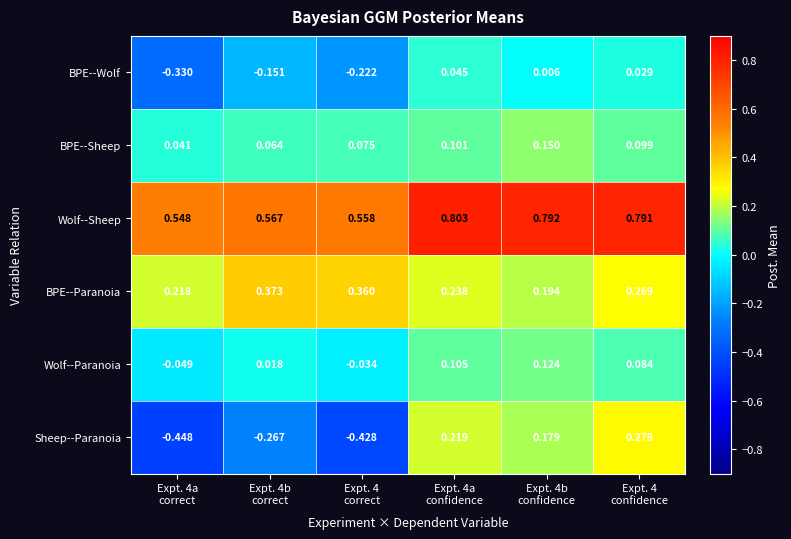

List the series in order of their peak value, lowest first.

BPE--Wolf, Wolf--Paranoia, BPE--Sheep, Sheep--Paranoia, BPE--Paranoia, Wolf--Sheep